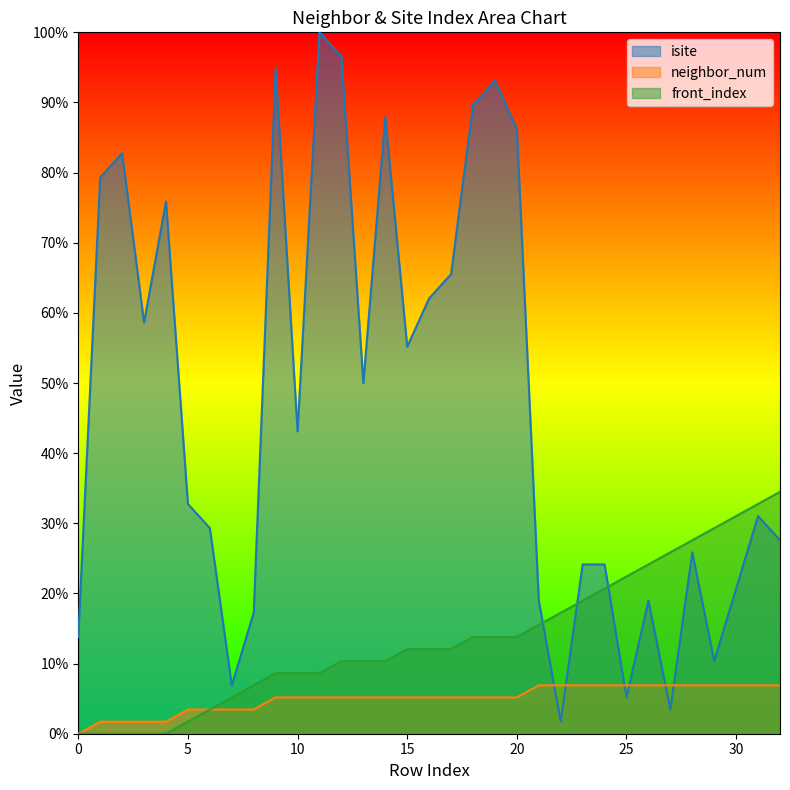

The front_index series shows 2.9 at 11. True or false?

False